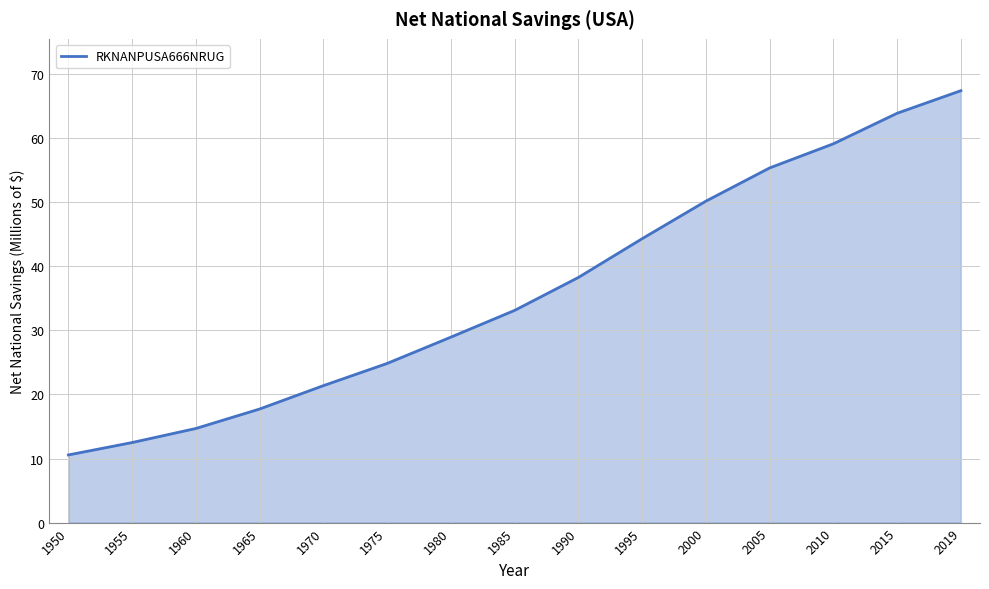

At which label does the data first exceed 33?

1985